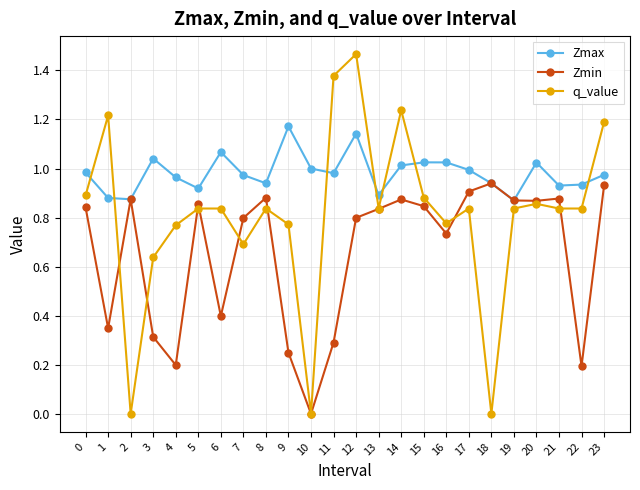

Rank the series by their average value, from highest to lowest.

Zmax, q_value, Zmin